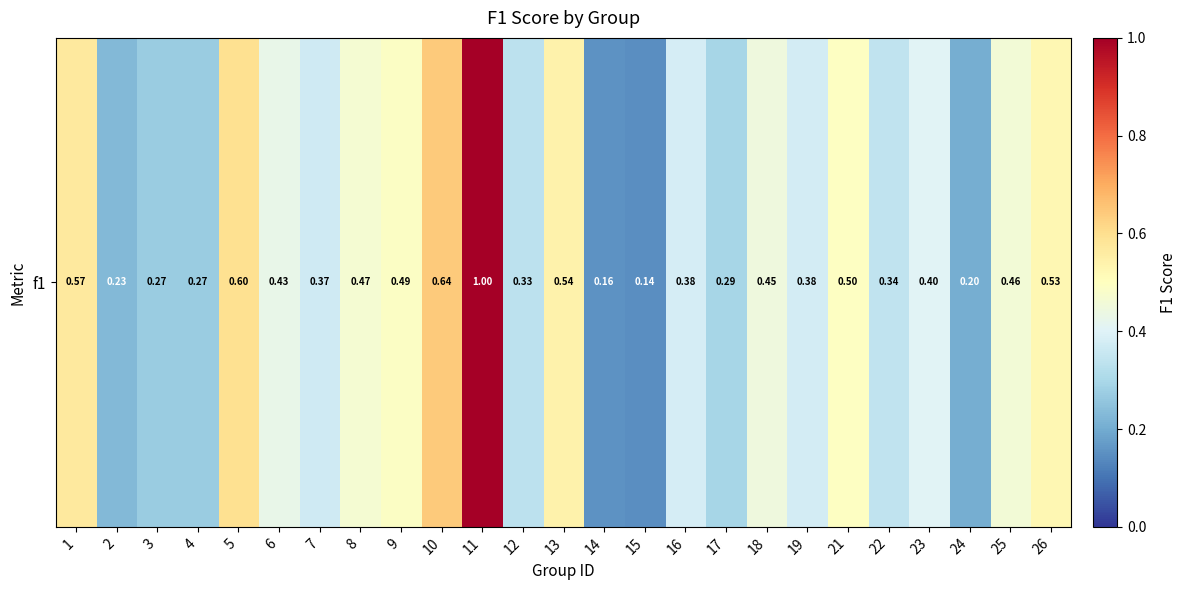

Reading left to right, list all the values displayed in this chart.

1=0.6	2=0.2	3=0.3	4=0.3	5=0.6	6=0.4	7=0.4	8=0.5	9=0.5	10=0.6	11=1.0	12=0.3	13=0.5	14=0.2	15=0.1	16=0.4	17=0.3	18=0.4	19=0.4	21=0.5	22=0.3	23=0.4	24=0.2	25=0.5	26=0.5